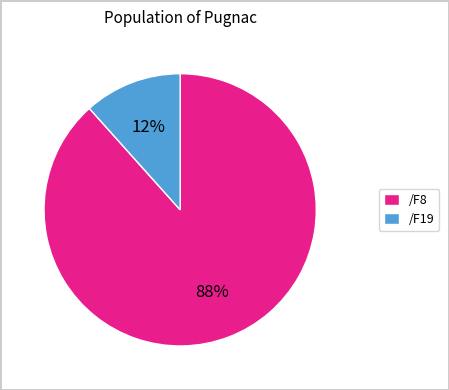

How many slices are in this pie chart?

2